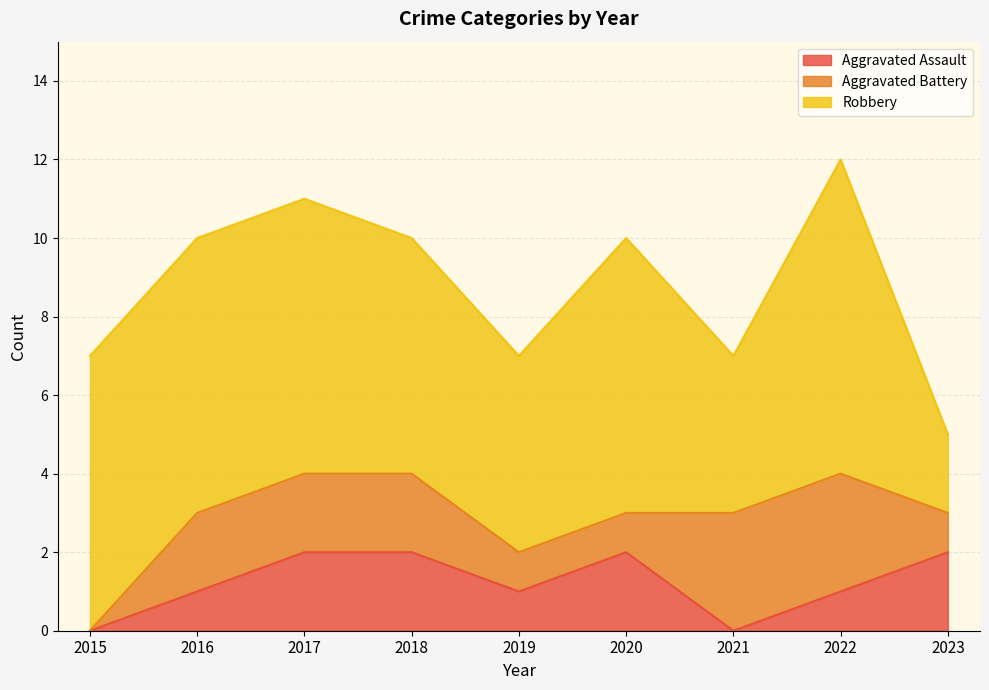

Reading left to right, transcribe all the data shown in this chart.

Aggravated Assault: 2015=0	2016=1	2017=2	2018=2	2019=1	2020=2	2021=0	2022=1	2023=2
Aggravated Battery: 2015=0	2016=2	2017=2	2018=2	2019=1	2020=1	2021=3	2022=3	2023=1
Robbery: 2015=7	2016=7	2017=7	2018=6	2019=5	2020=7	2021=4	2022=8	2023=2